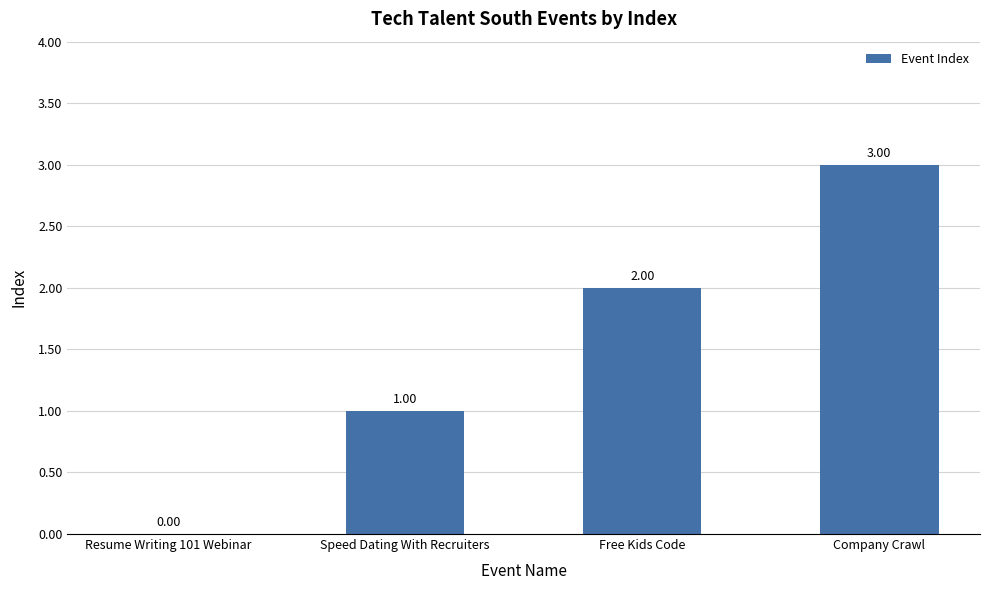

How many values are above zero?

3